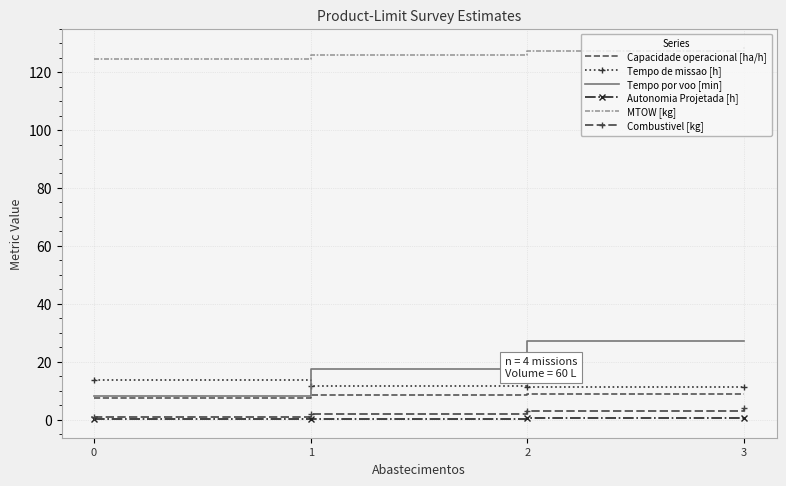

Which series has the largest range (max minus min)?

Tempo por voo [min]